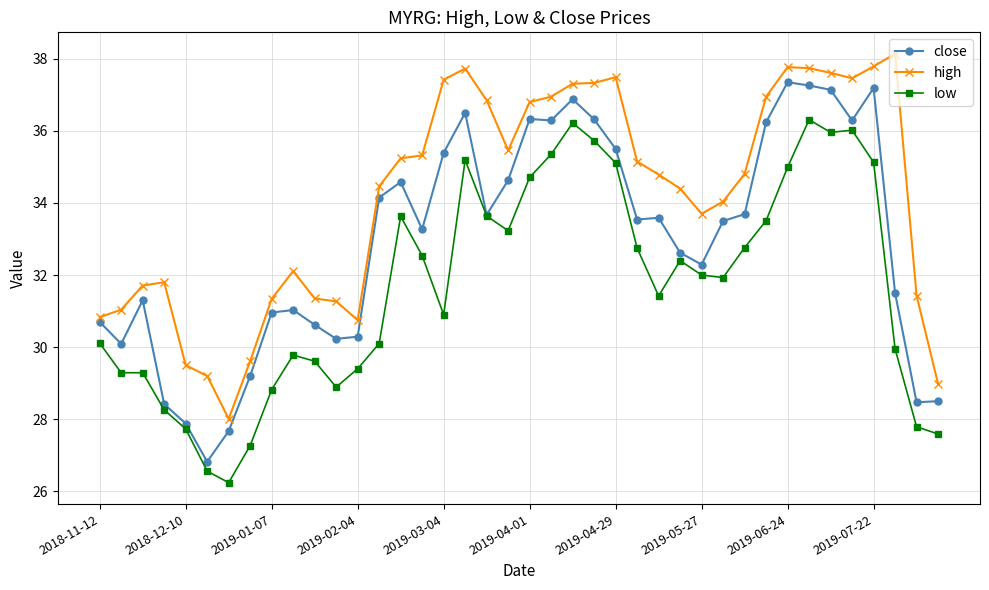

What is the minimum value shown in the chart?

26.2